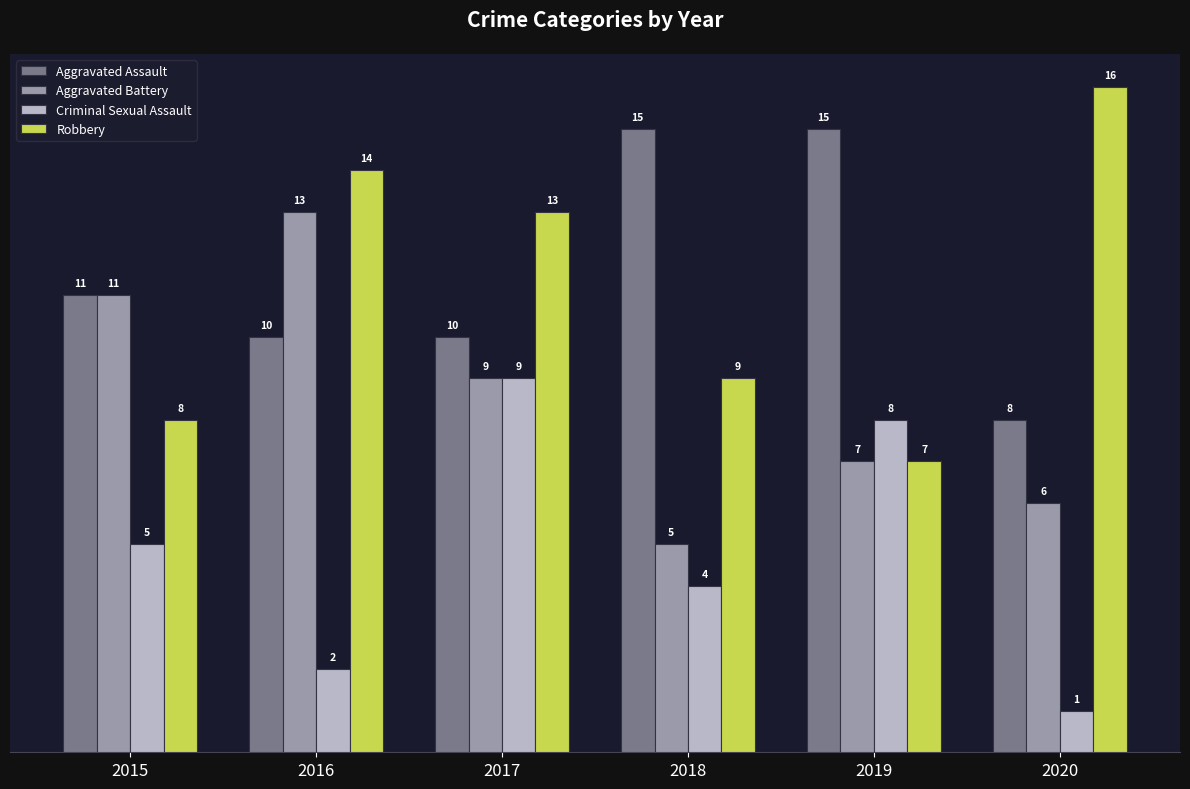

Is it true that Criminal Sexual Assault equals 11 at 2019?

False